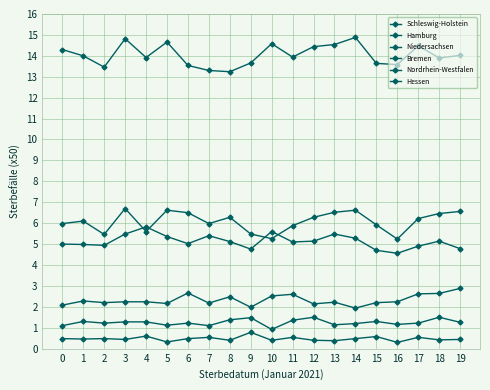

Is this an area chart (filled region under the line)?

No